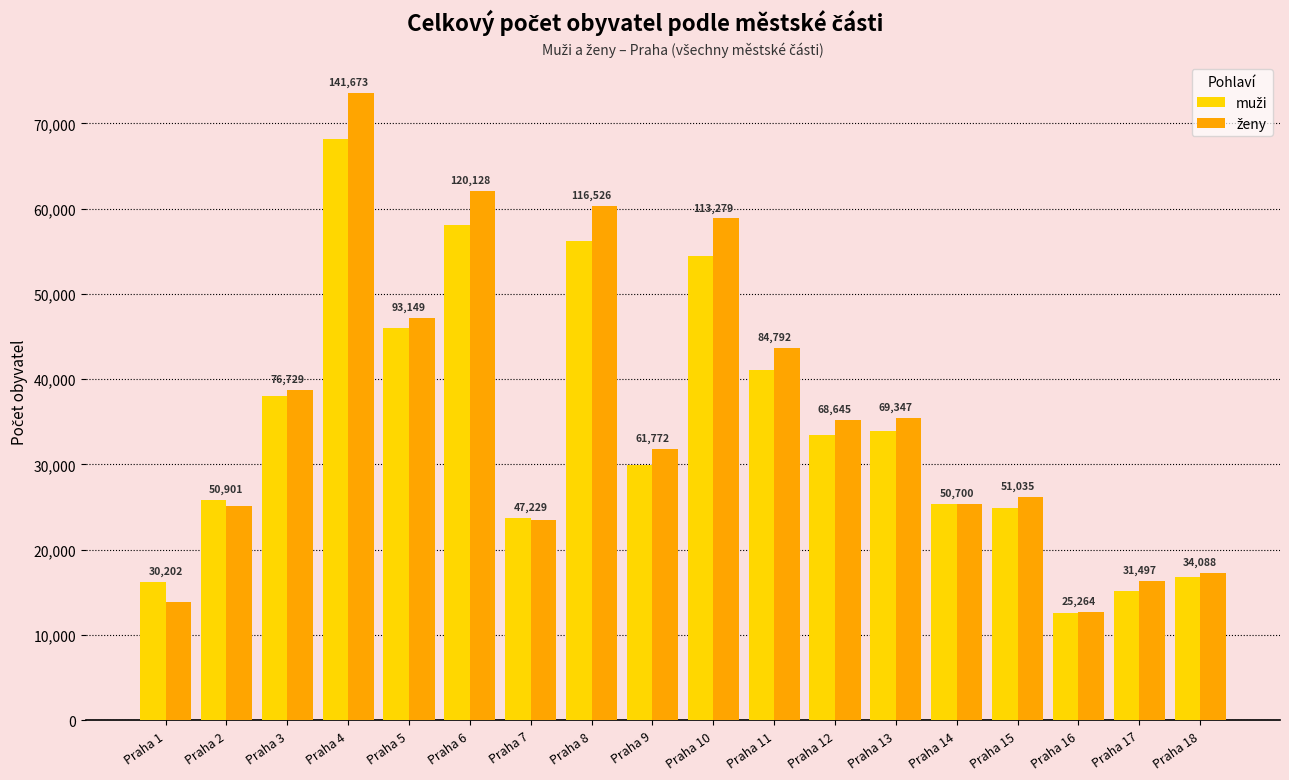

Reading left to right, extract all data points from this chart.

muži: 16273	25821	38008	68173	45959	58097	23772	56251	29923	54438	41083	33410	33945	25318	24857	12539	15193	16806
ženy: 13929	25080	38721	73500	47190	62031	23457	60275	31849	58841	43709	35235	35402	25382	26178	12725	16304	17282